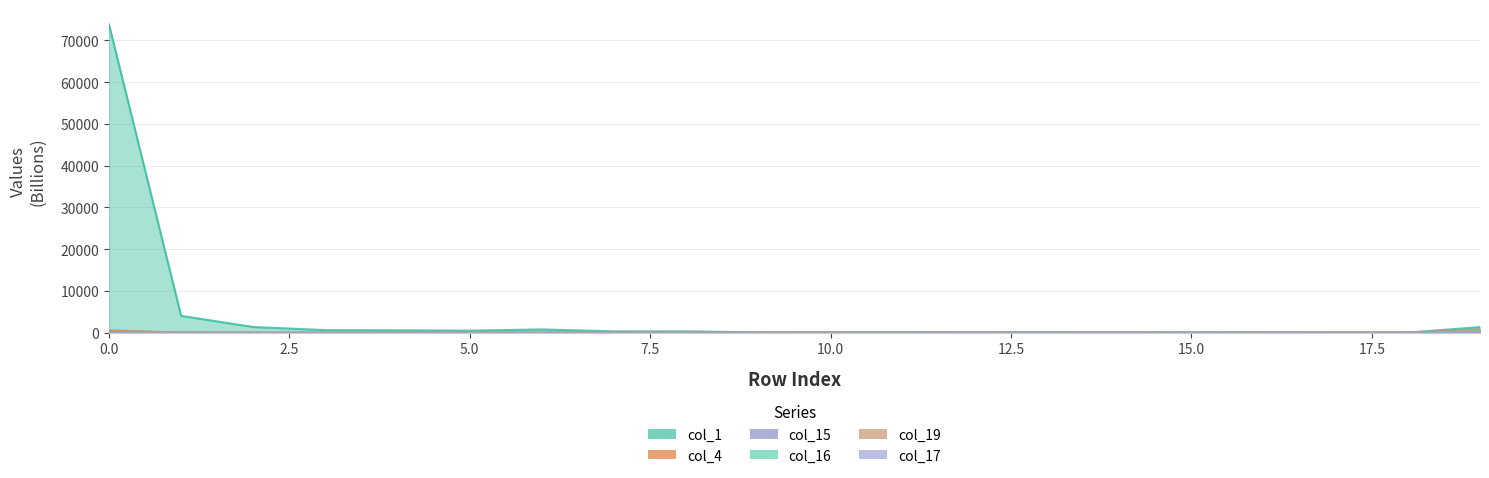

How many interior local peaks does the col_16 series have?

5